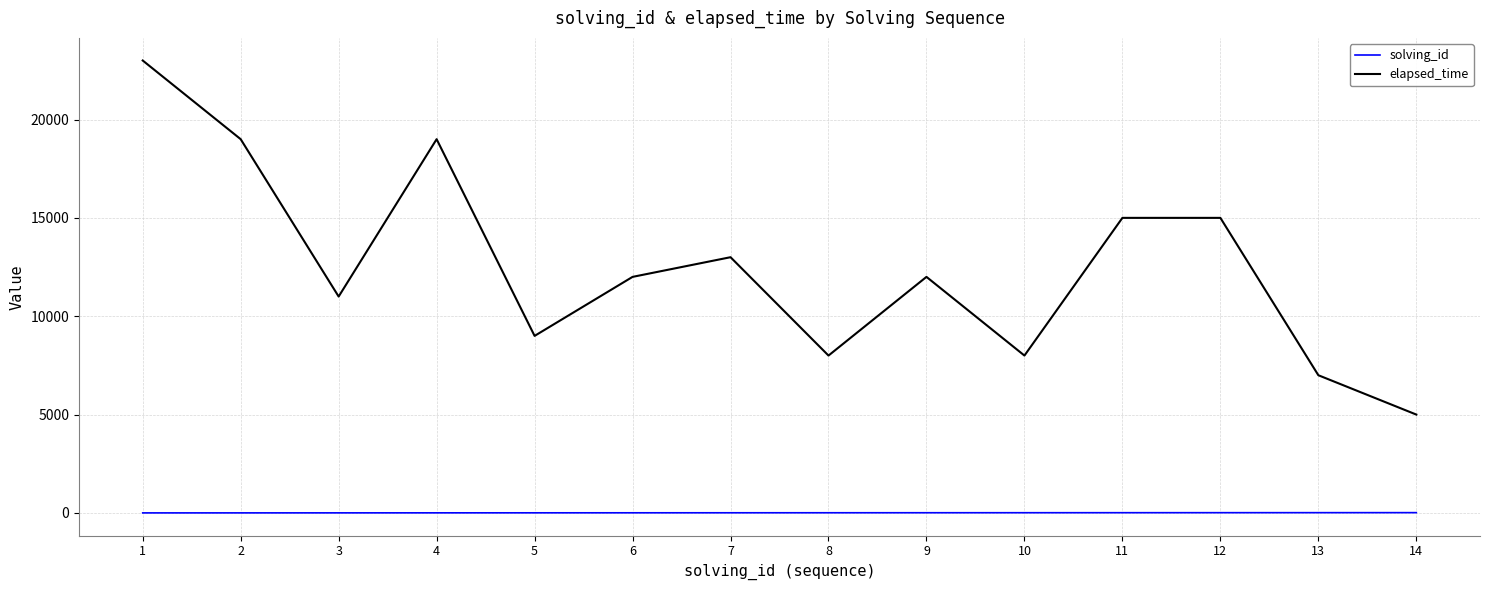

What is the difference between the maximum and minimum values in the elapsed_time series?

18000